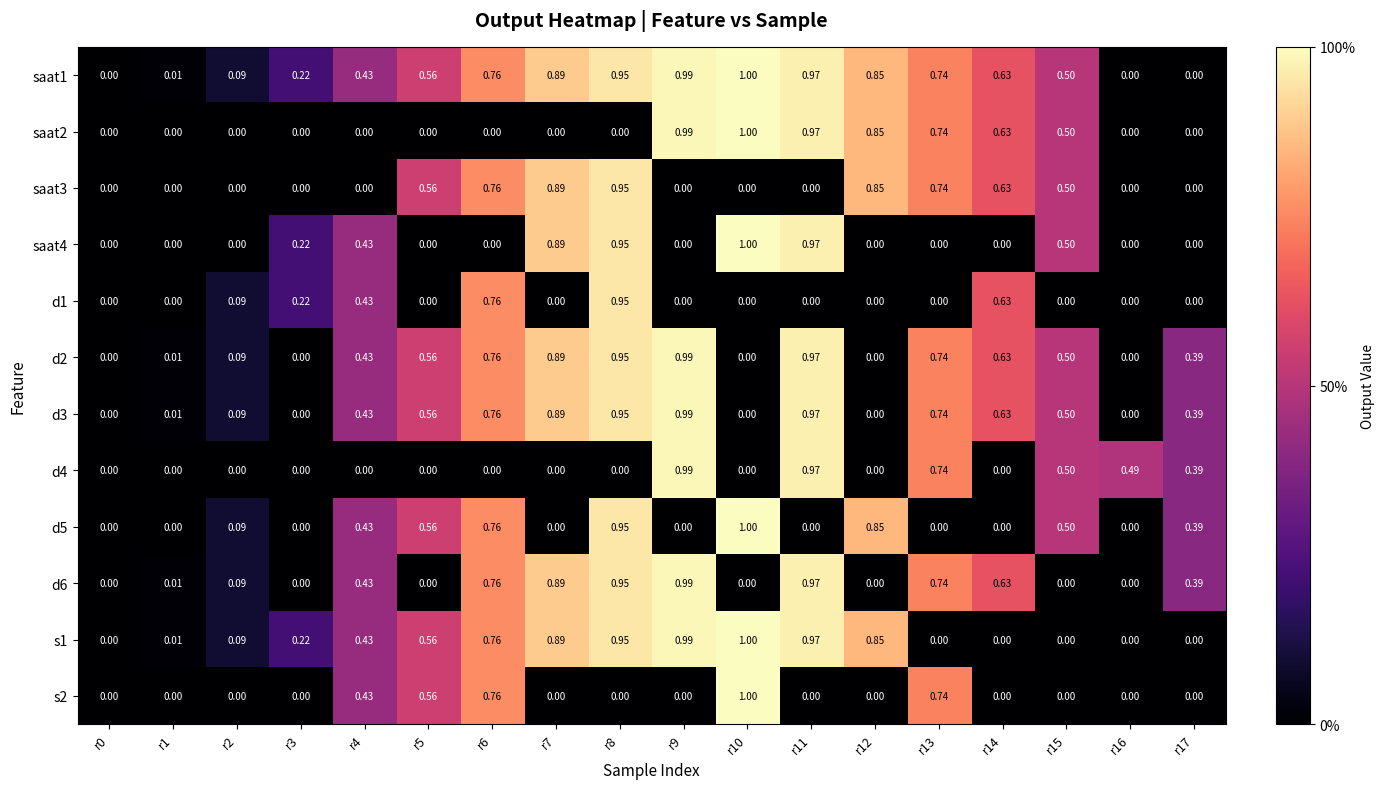

List the series in order of their peak value, lowest first.

saat3, d1, d2, d3, d4, d6, saat1, saat2, saat4, d5, s1, s2